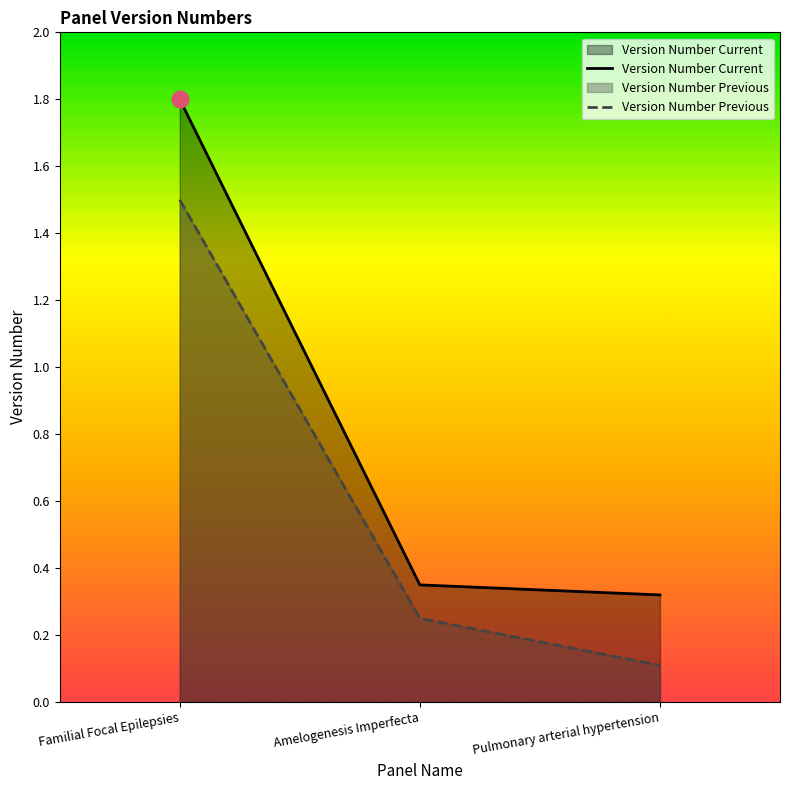

Rank the categories by Version Number Current value from highest to lowest.

Familial Focal Epilepsies, Amelogenesis Imperfecta, Pulmonary arterial hypertension